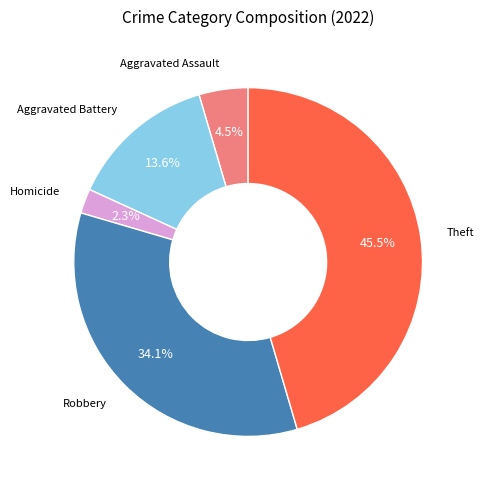

Does any single category account for the majority?

No